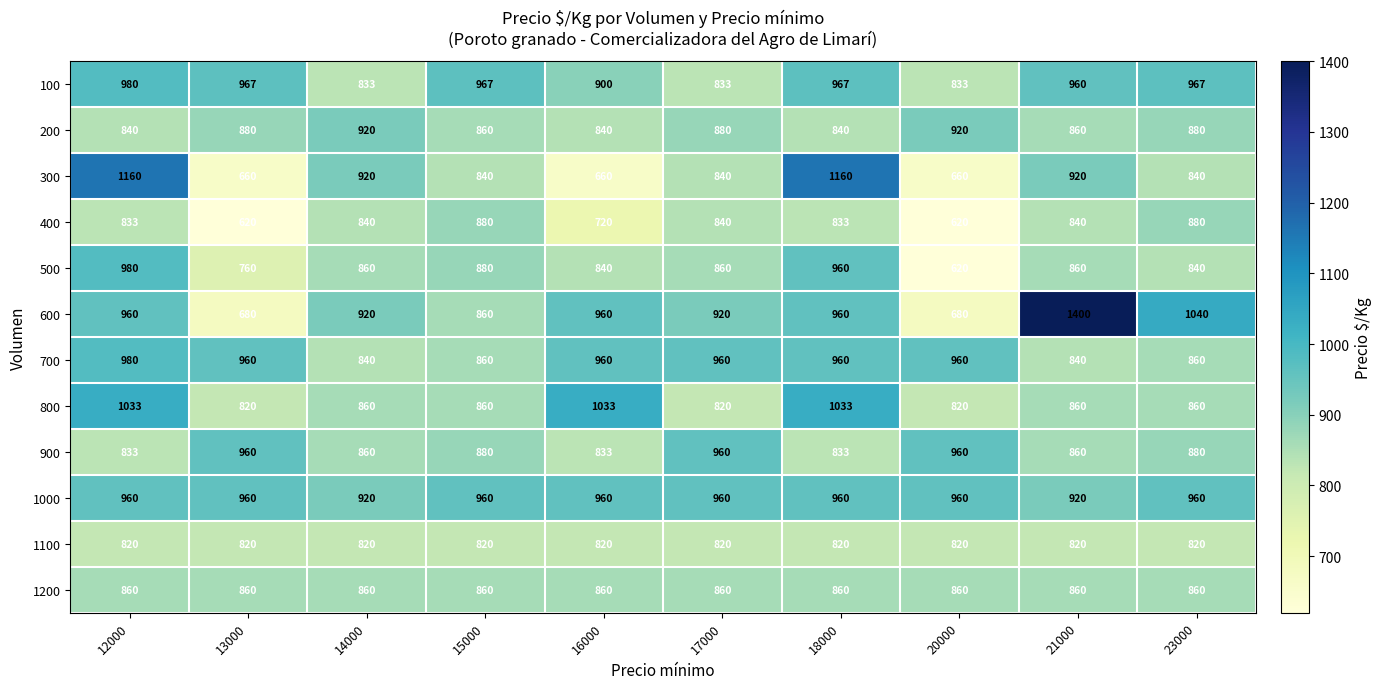

How many 800 values are between 820 and 1033?

10